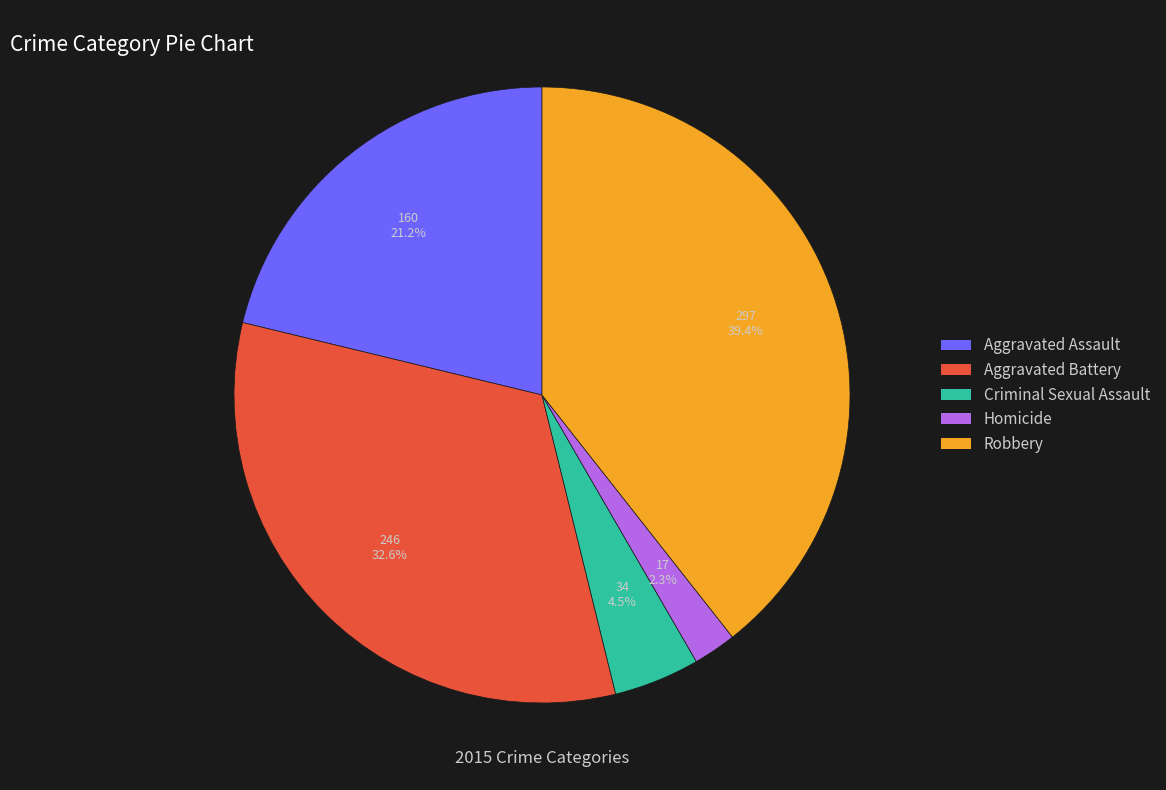

How many segments does this pie chart have?

5